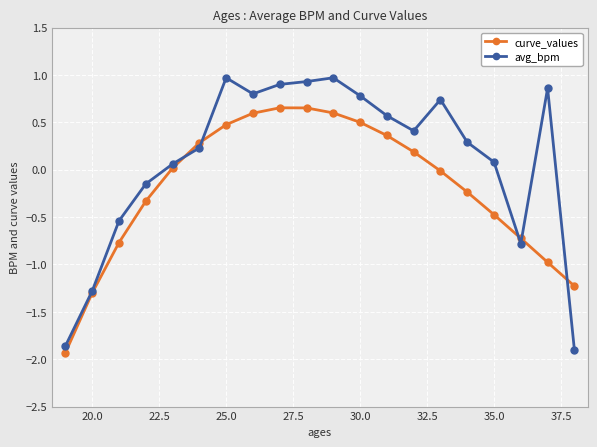

After their last crossing, which series has the higher values: avg_bpm or curve_values?

curve_values